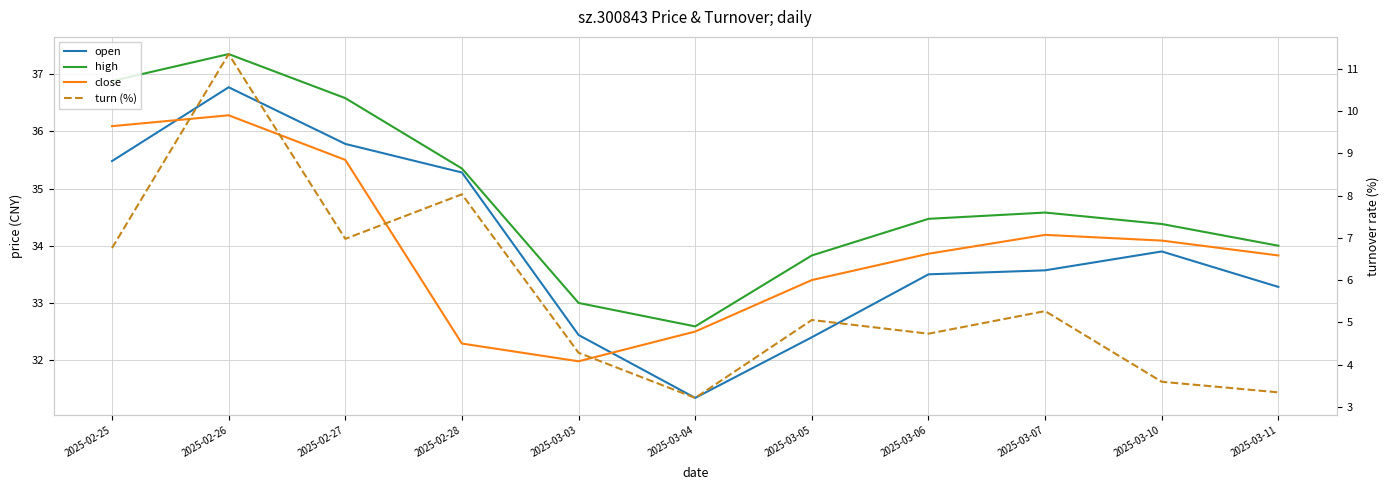

Which series has the largest total across all categories?

high